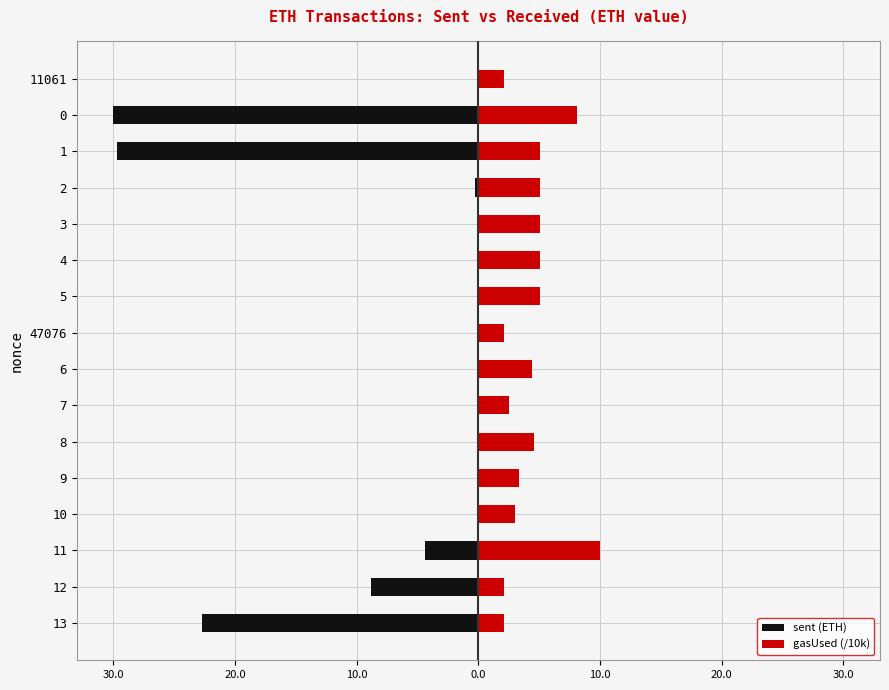

How many negative values does the sent (ETH) series have?

9